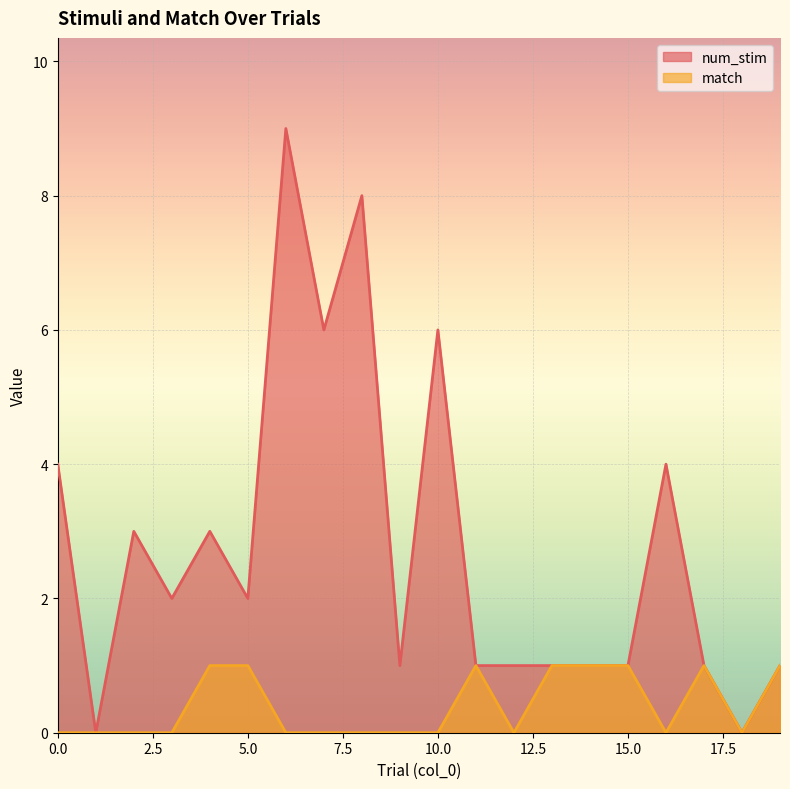

What is the total value across all series at 17?

2